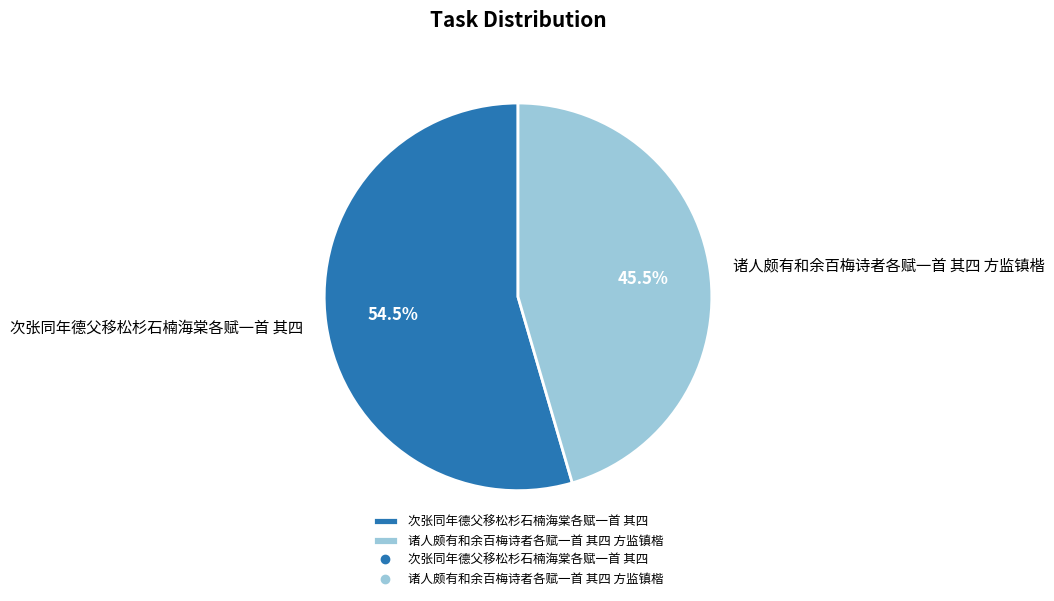

Do 诸人颇有和余百梅诗者各赋一首 其四 方监镇楷 and 次张同年德父移松杉石楠海棠各赋一首 其四 together represent more than half of the pie?

Yes